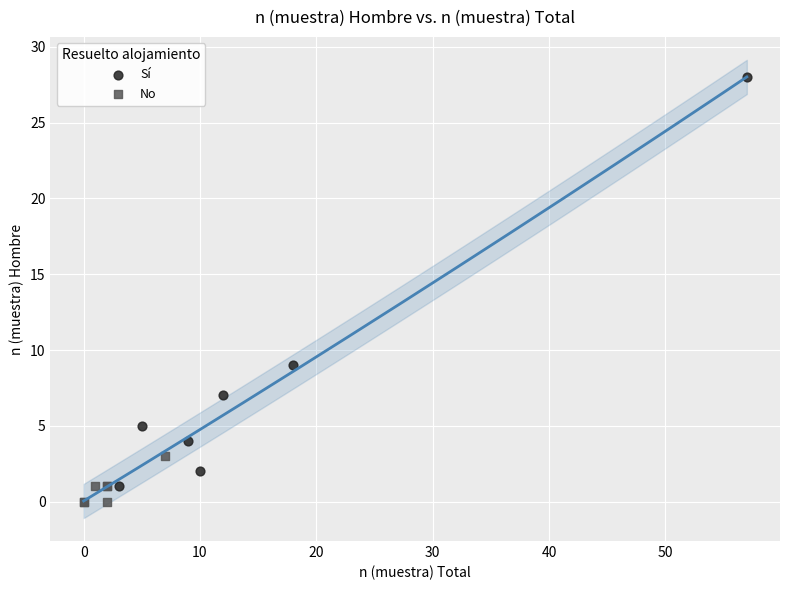

Which series has the widest spread of Y values?

Sí